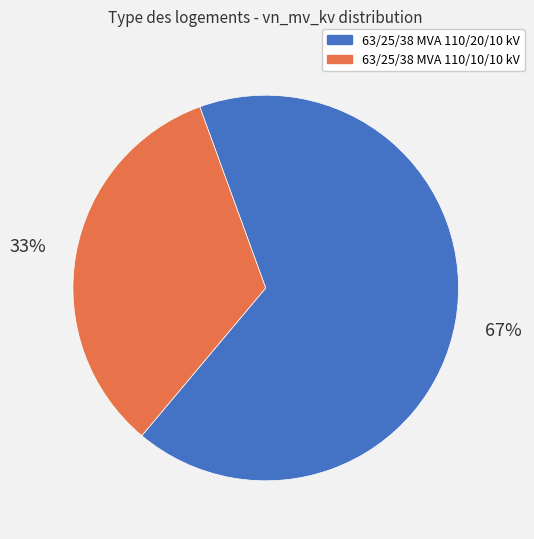

Which category accounts for the majority?

63/25/38 MVA 110/20/10 kV